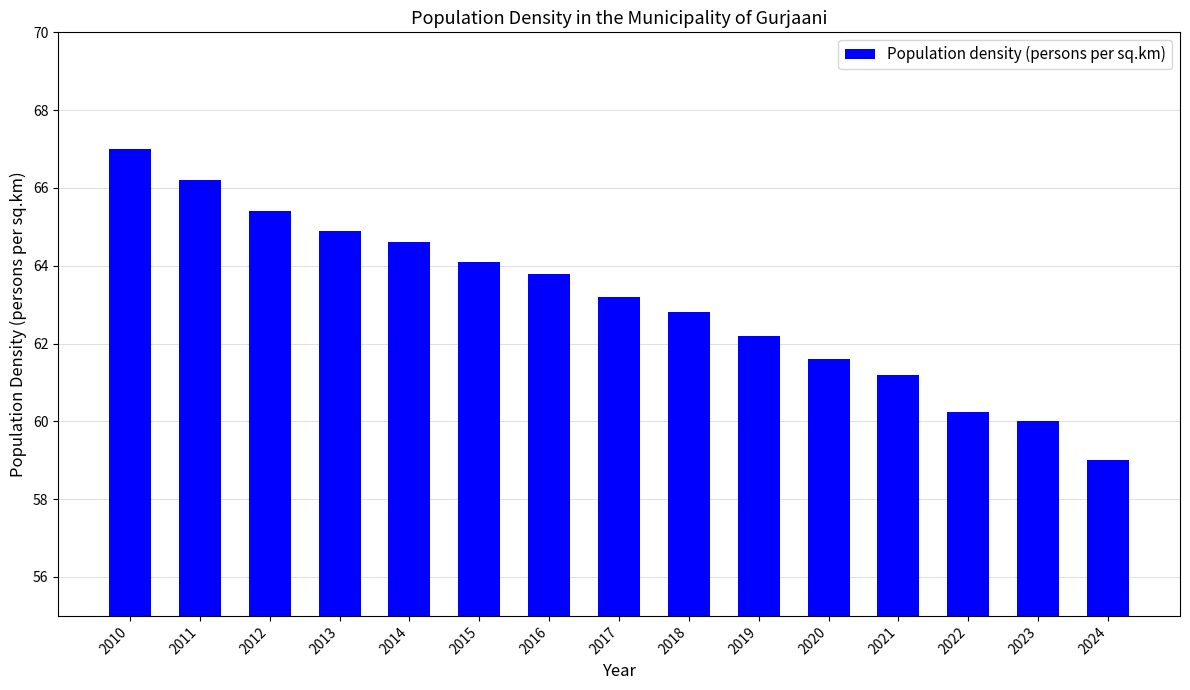

How many data points does each series have?

15